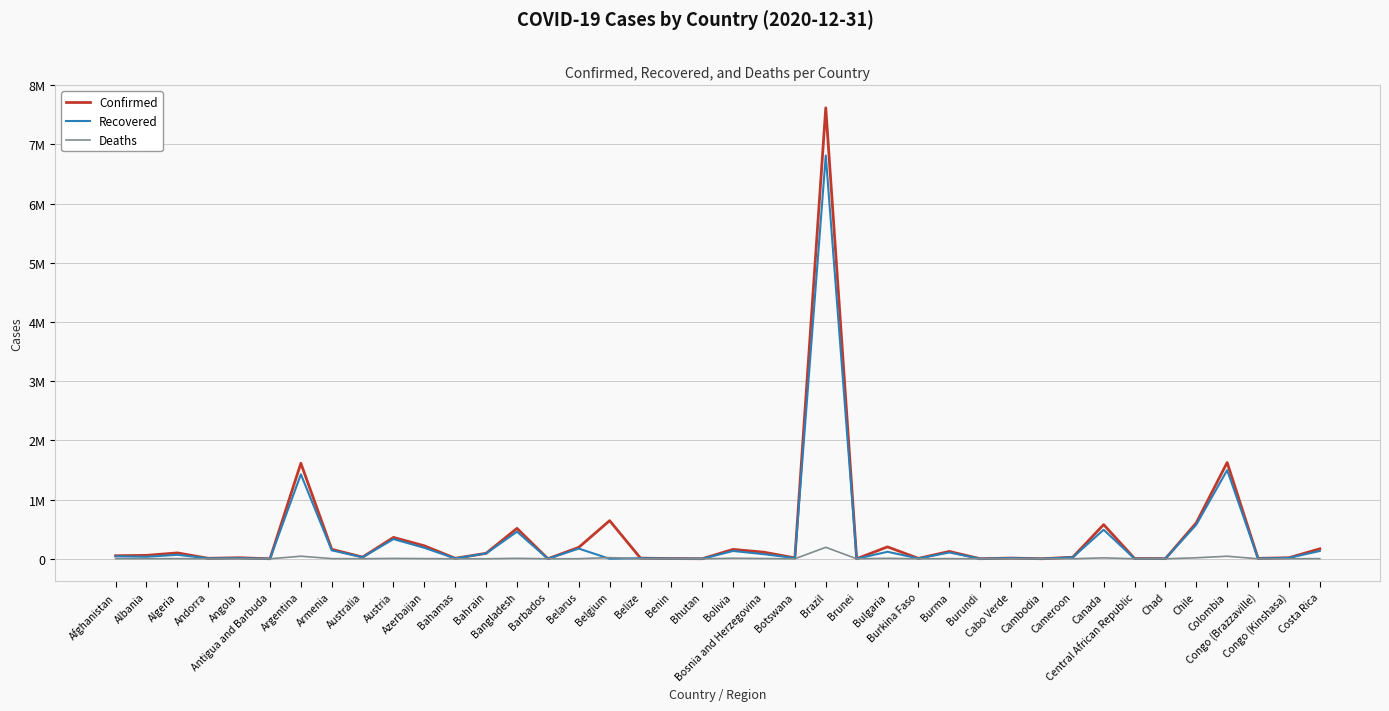

Rank the series by their maximum value, from highest to lowest.

Confirmed, Recovered, Deaths